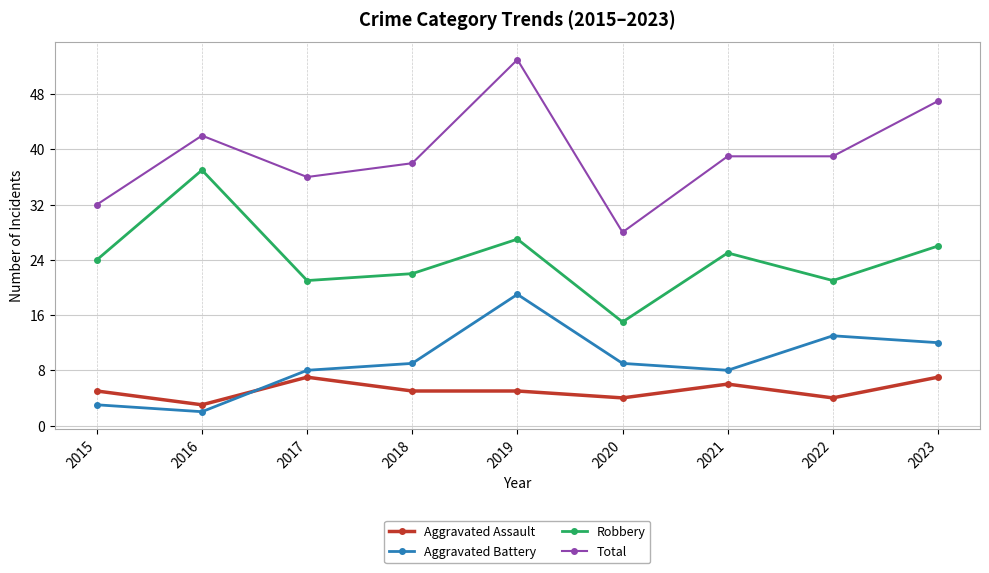

List the series in order of their peak value, lowest first.

Aggravated Assault, Aggravated Battery, Robbery, Total